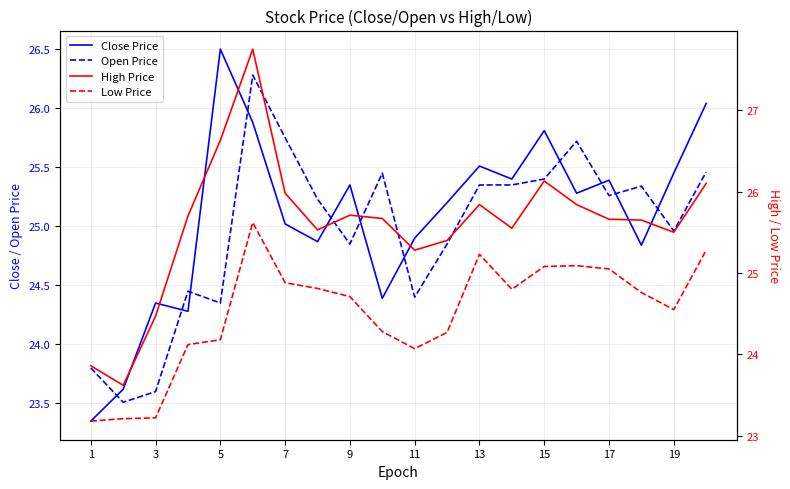

How many data points in Low Price are above 24?

17